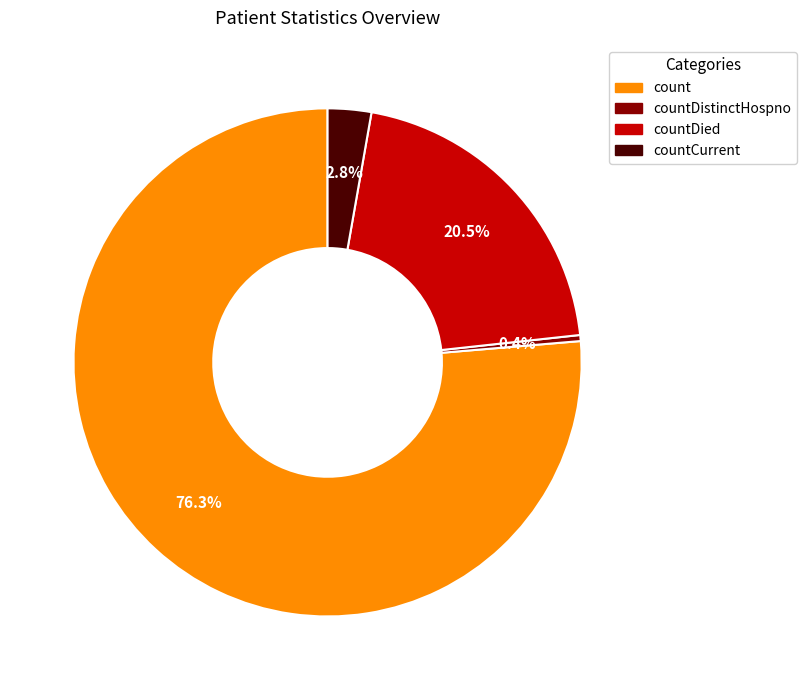

Does any single category account for the majority?

Yes